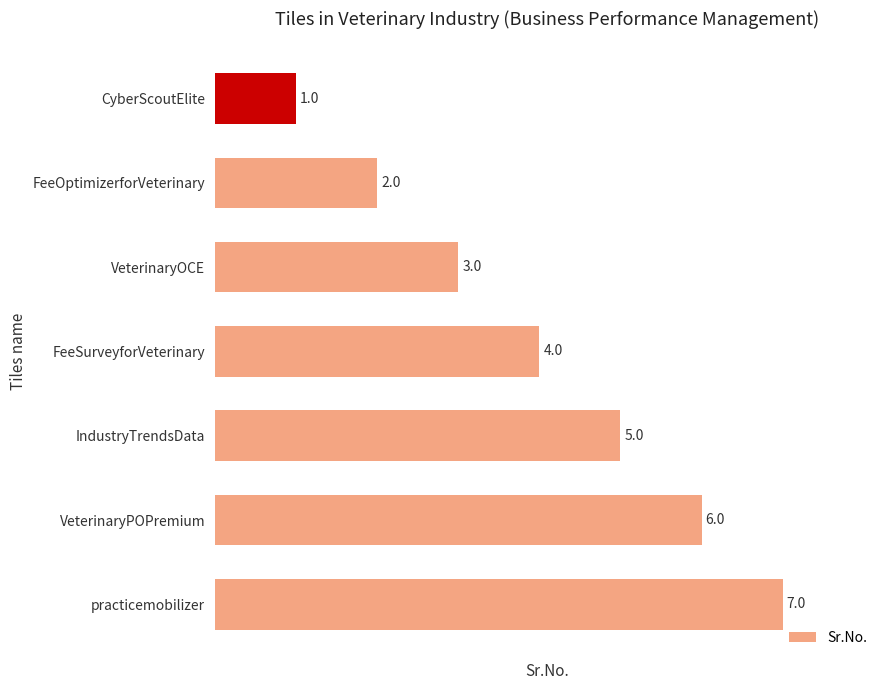

Rank the categories by value from lowest to highest.

CyberScoutElite, FeeOptimizerforVeterinary, VeterinaryOCE, FeeSurveyforVeterinary, IndustryTrendsData, VeterinaryPOPremium, practicemobilizer